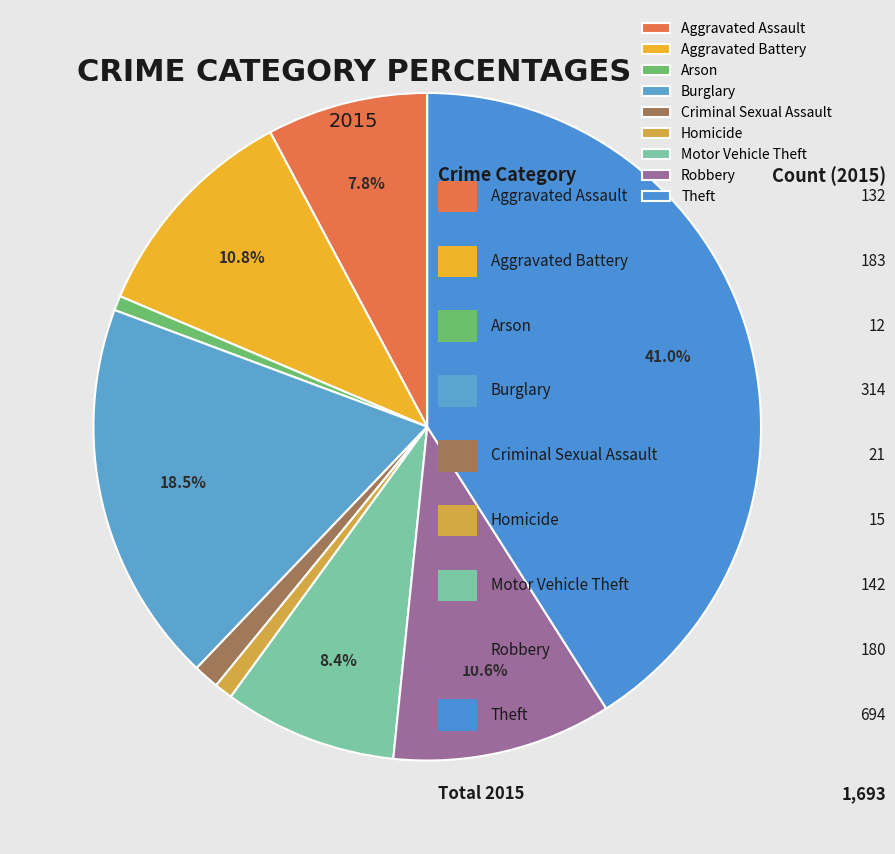

Which category has the biggest portion of the pie?

Theft